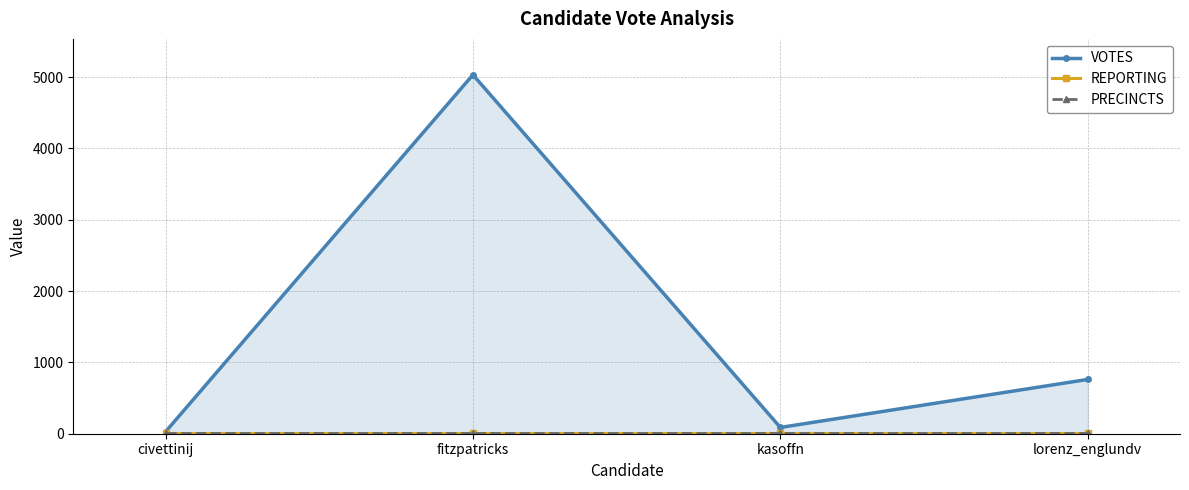

Which series has the largest range (max minus min)?

VOTES